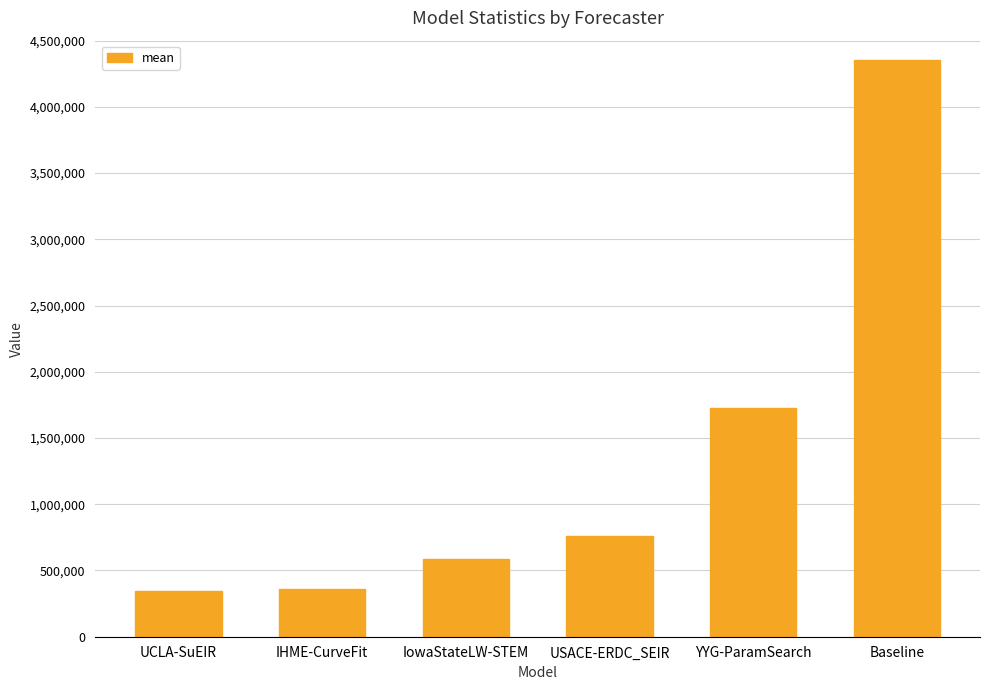

What is the value of the 3rd bar from the left?

588103.4